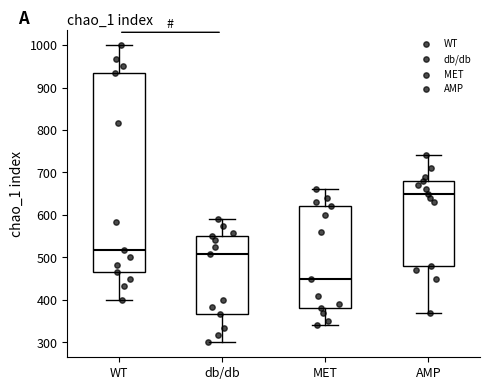

Reading left to right, read every box against the y-axis: the position of its median line, the range the box covers, and the ends of its whiskers. The values are not printed on the chart, so give them approximately, as read against the axis.

WT: median 520, box 470 to 930, whiskers 400 to 1000
db/db: median 510, box 370 to 550, whiskers 300 to 590
MET: median 450, box 380 to 620, whiskers 340 to 660
AMP: median 650, box 480 to 680, whiskers 370 to 740